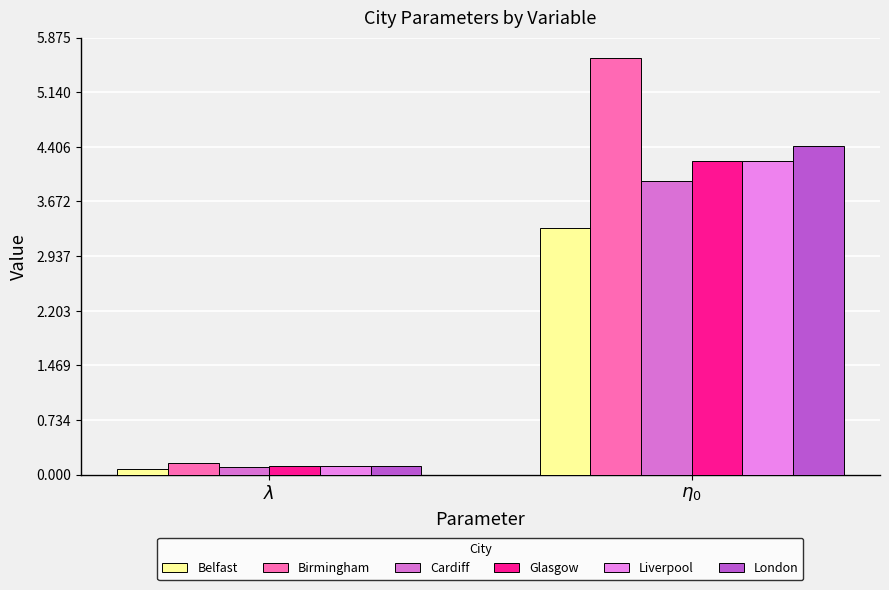

At which label does Belfast reach its peak?

$\eta_0$